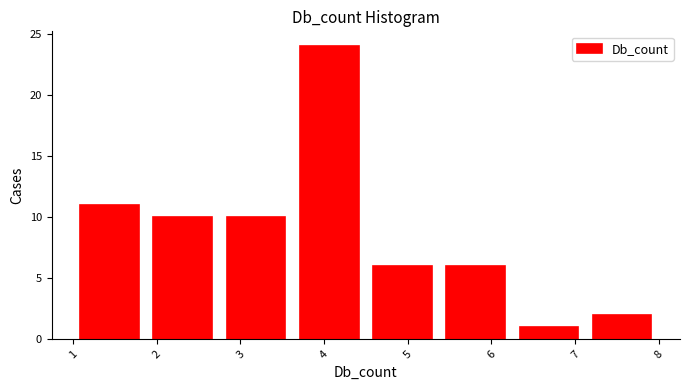

Which range on the x-axis has the tallest bar?

3.6 to 4.5